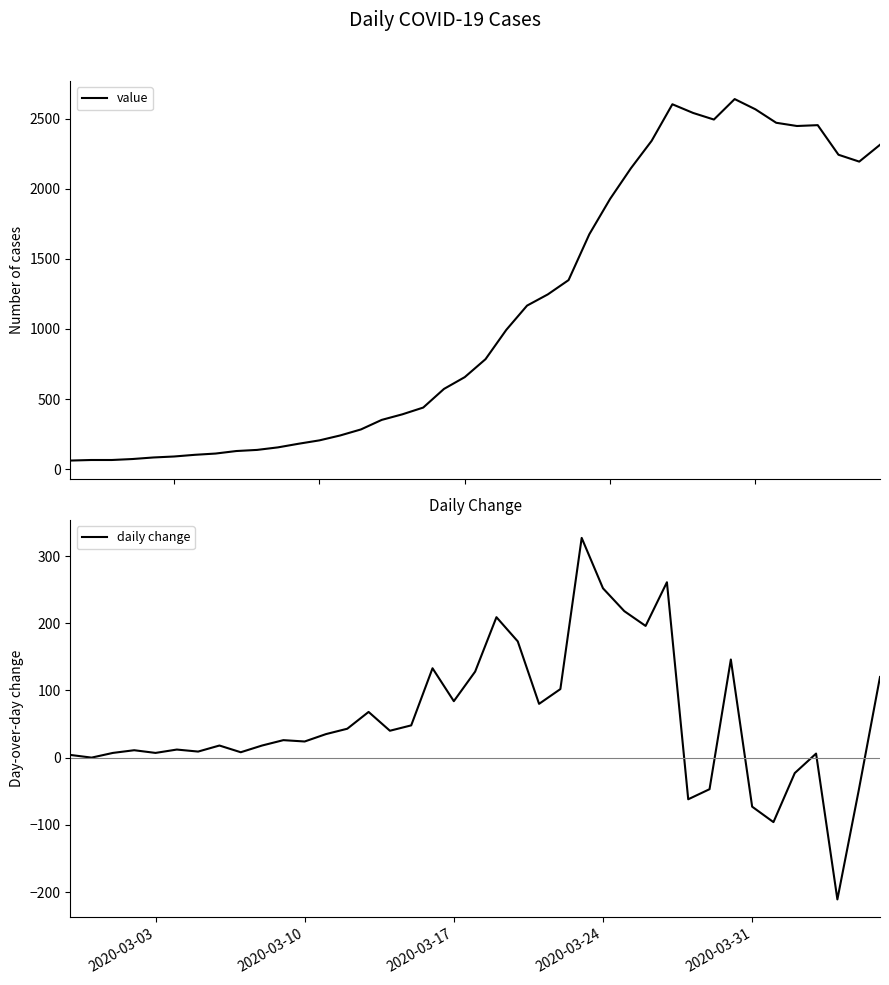

How many interior local valleys (lower than both neighbors) does the data have?

3